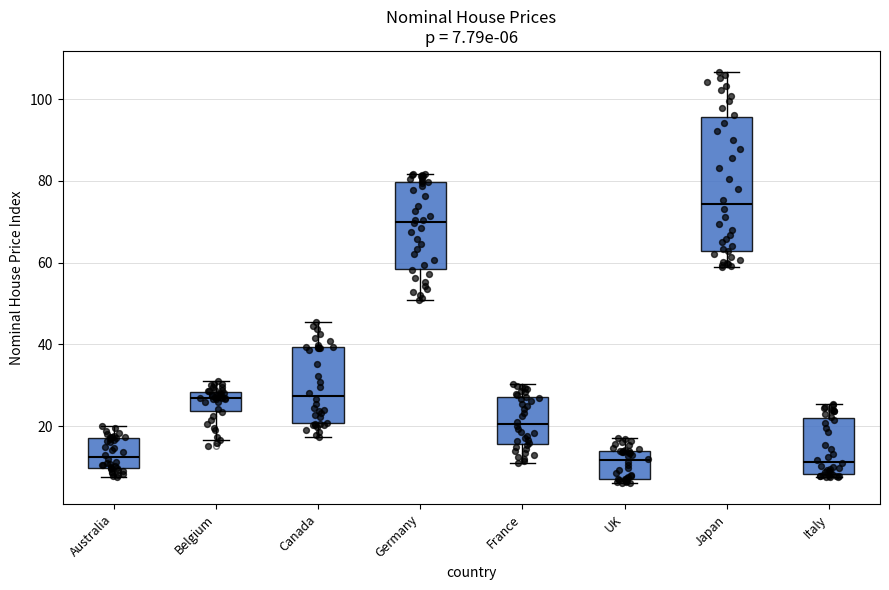

Comparing the boxes themselves (not the whiskers), which one is the tallest?

Japan